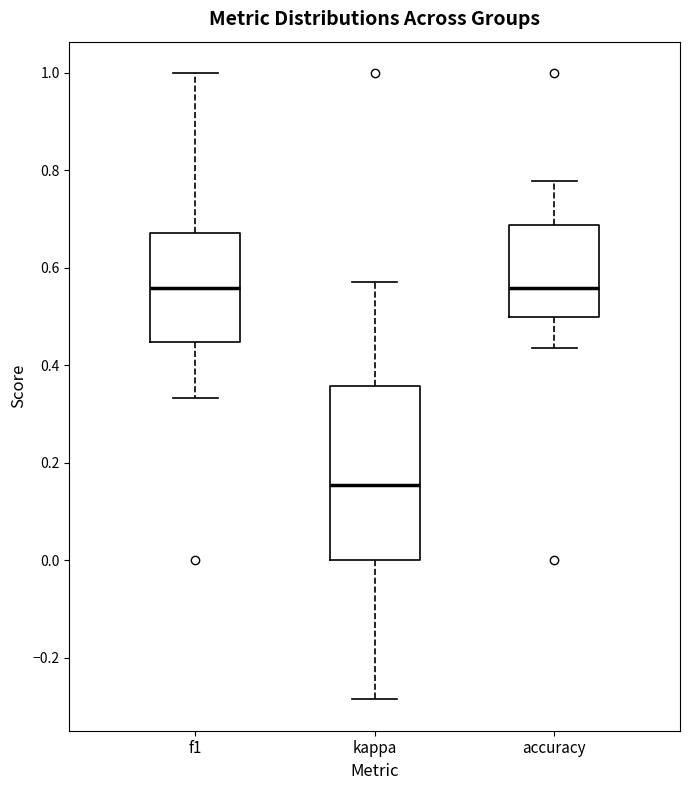

Reading left to right, transcribe this box plot: for each box, give where its median line is, the range the box spans, and where its two whiskers end, as read against the y-axis. The values are not printed on the chart, so give them approximately, as read against the axis.

f1: median 0.56, box 0.44 to 0.68, whiskers 0.34 to 1.00
kappa: median 0.16, box 0.00 to 0.36, whiskers -0.28 to 0.58
accuracy: median 0.56, box 0.50 to 0.68, whiskers 0.44 to 0.78